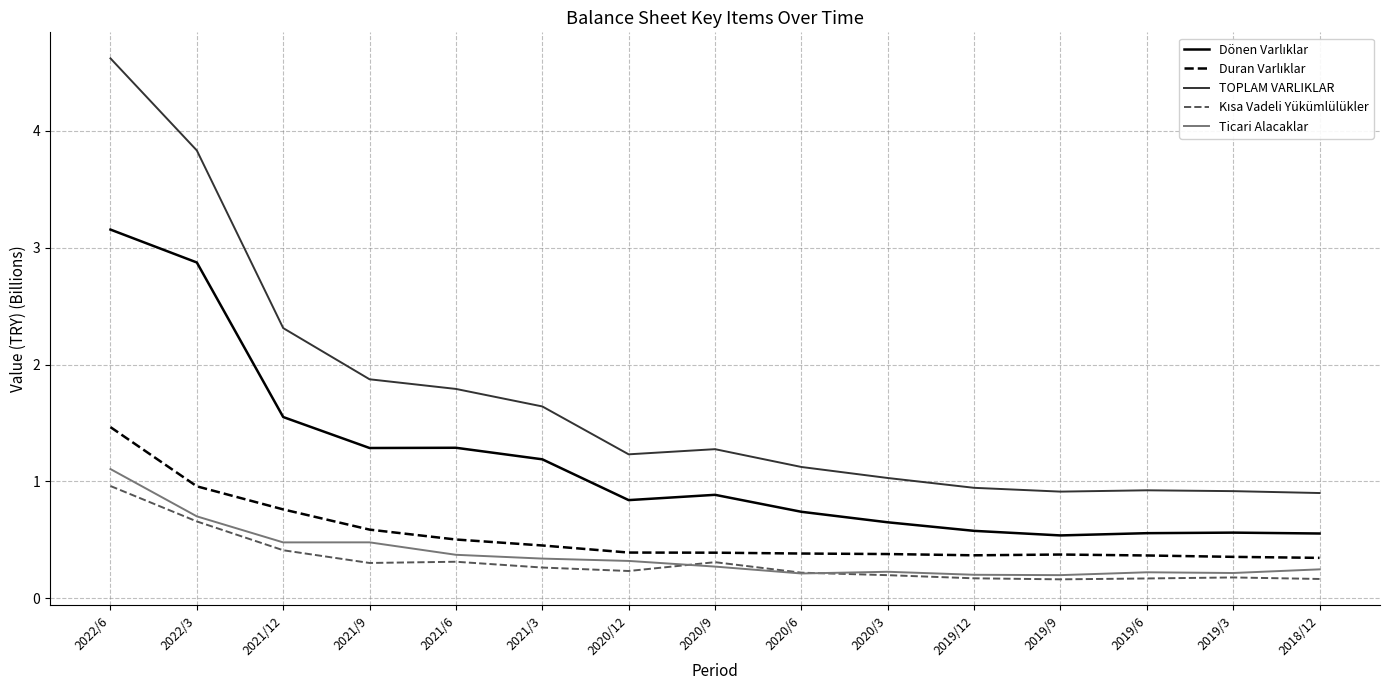

How many categories are shown in the chart?

15